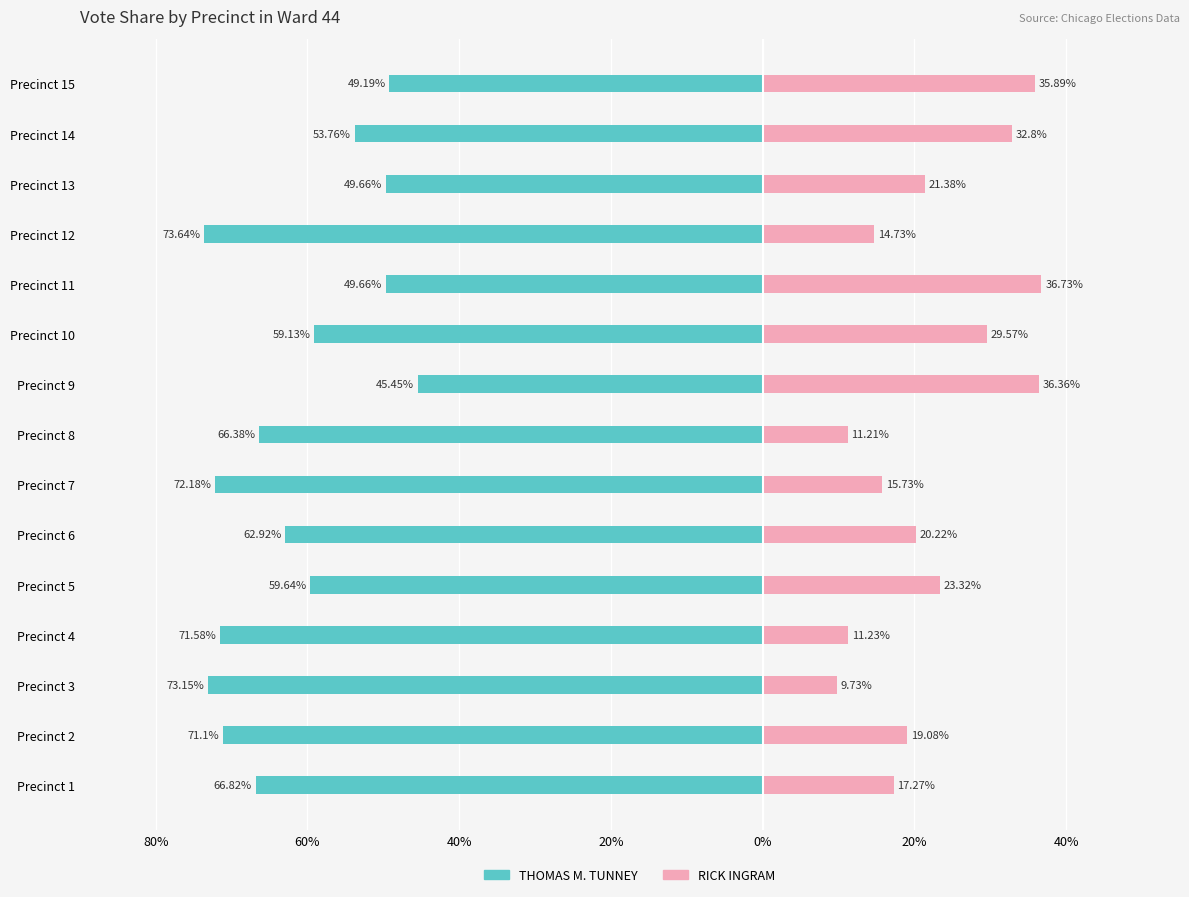

Reading left to right, transcribe all the data shown in this chart.

THOMAS M. TUNNEY: -66.8	-71.1	-73.2	-71.6	-59.6	-62.9	-72.2	-66.4	-45.5	-59.1	-49.7	-73.6	-49.7	-53.8	-49.2
RICK INGRAM: 17.3	19.1	9.7	11.2	23.3	20.2	15.7	11.2	36.4	29.6	36.7	14.7	21.4	32.8	35.9